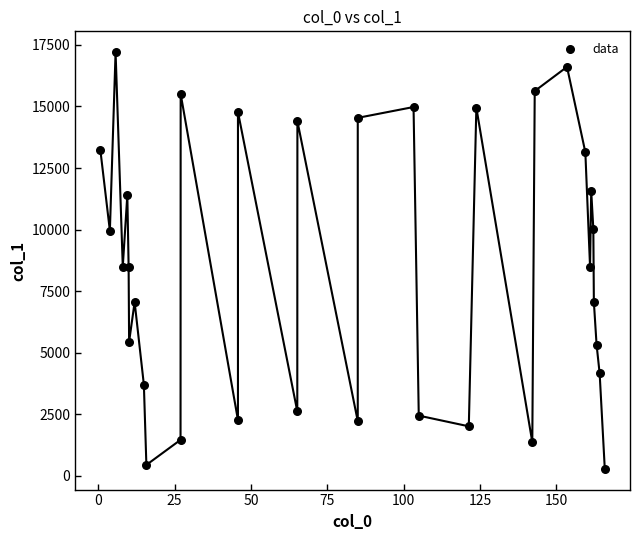

What is the range of Y values (max minus min)?

16919.6